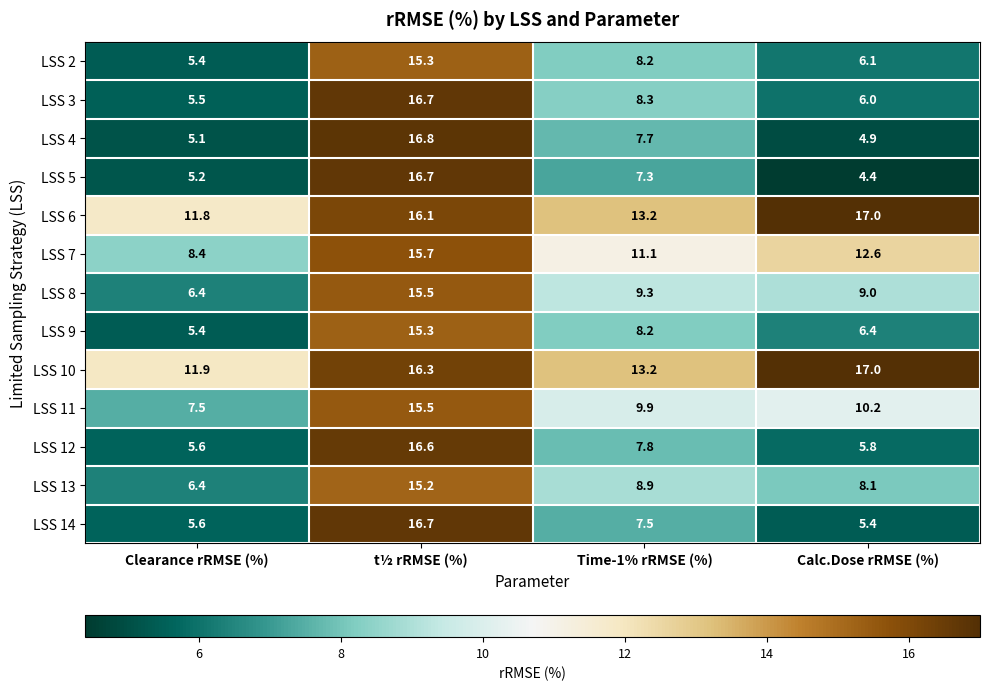

At how many categories does at least one series exceed 8?

4